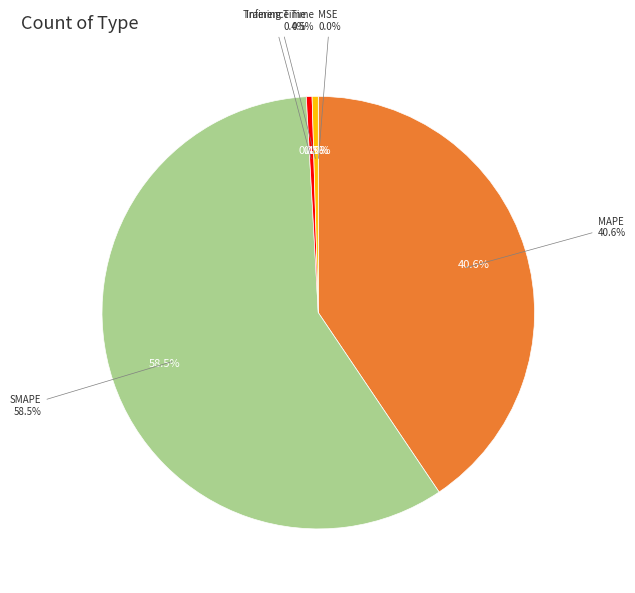

What is the majority slice?

SMAPE